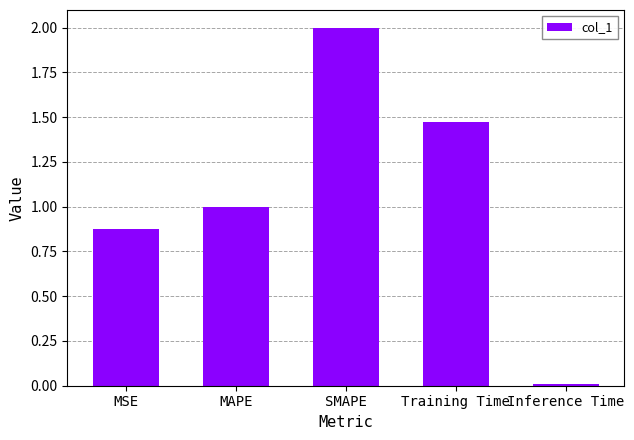

Rank the categories by value from highest to lowest.

SMAPE, Training Time, MAPE, MSE, Inference Time